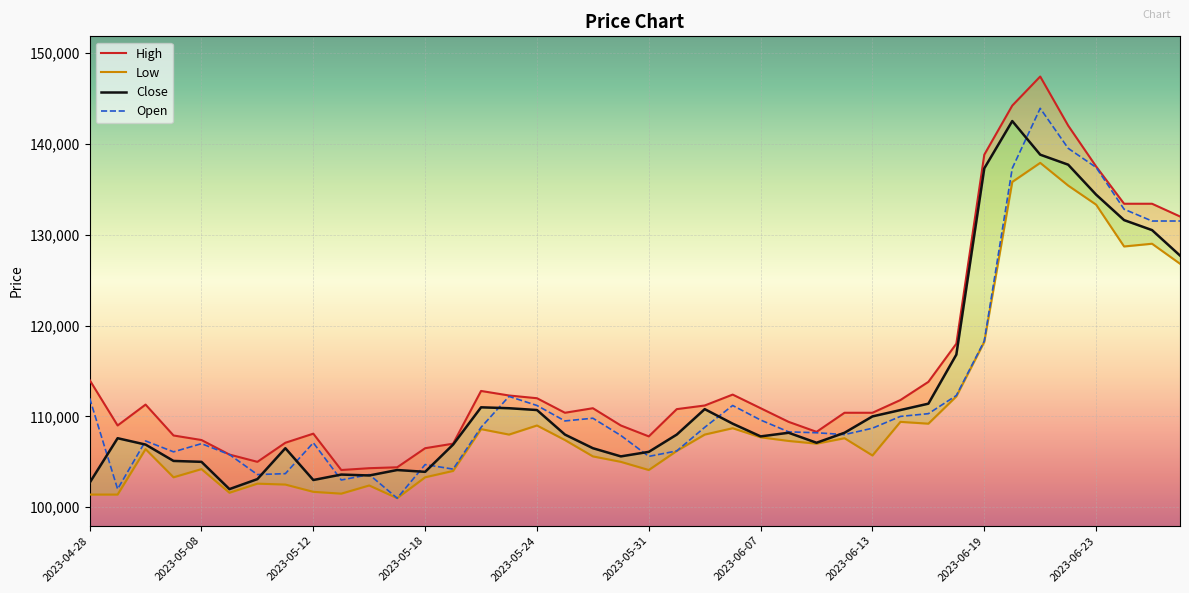

Rank the series at 2023-05-17 from lowest to highest value.

Low, Open, Close, High